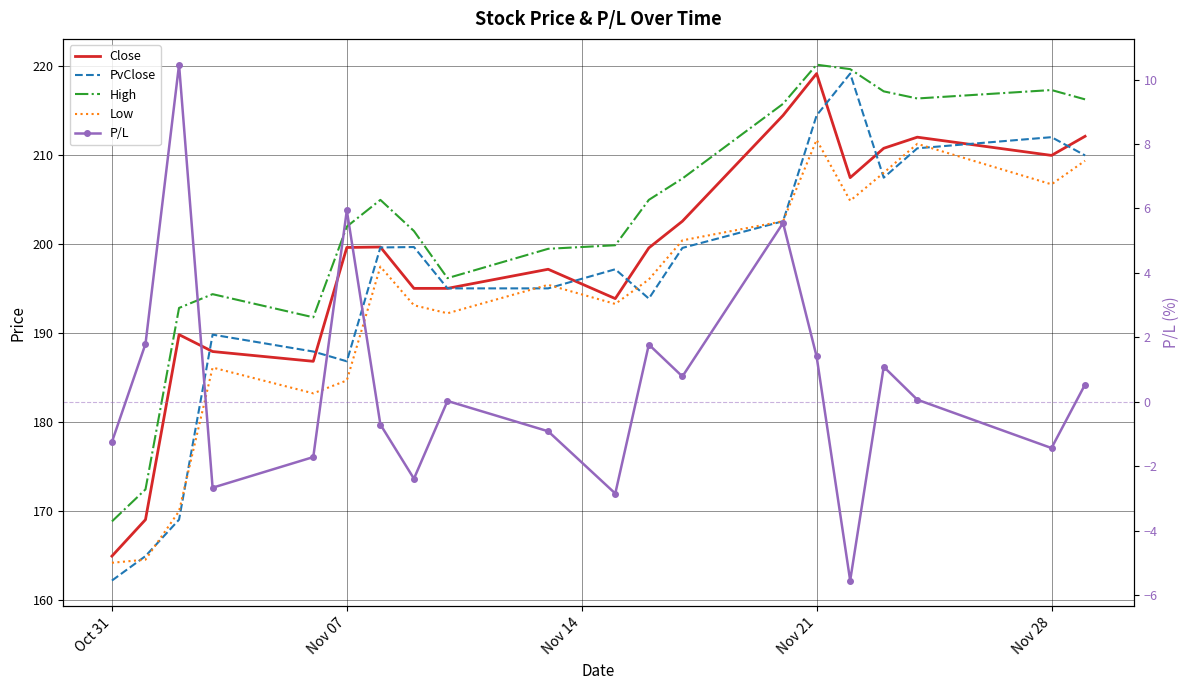

Reading left to right, extract all data points from this chart.

Close: 164.9	169.1	189.8	187.9	186.8	199.7	199.7	195.1	195.1	197.2	193.9	199.6	202.6	214.5	219.2	207.5	210.8	212.1	210.0	212.2
PvClose: 162.2	164.9	169.1	189.8	187.9	186.8	199.7	199.7	195.1	195.1	197.2	193.9	199.6	202.6	214.5	219.2	207.5	210.8	212.1	210.0
High: 168.8	172.4	192.8	194.4	191.8	202.0	205.0	201.5	196.2	199.5	199.9	205.0	207.4	215.8	220.2	219.7	217.2	216.4	217.3	216.3
Low: 164.2	164.6	170.0	186.2	183.2	184.7	197.5	193.2	192.2	195.4	193.3	196.1	200.4	202.6	211.8	204.9	208.1	211.3	206.8	209.4
P/L: -1.2	1.8	10.5	-2.7	-1.7	5.9	-0.7	-2.4	0.0	-0.9	-2.8	1.8	0.8	5.5	1.4	-5.5	1.1	0.1	-1.4	0.5